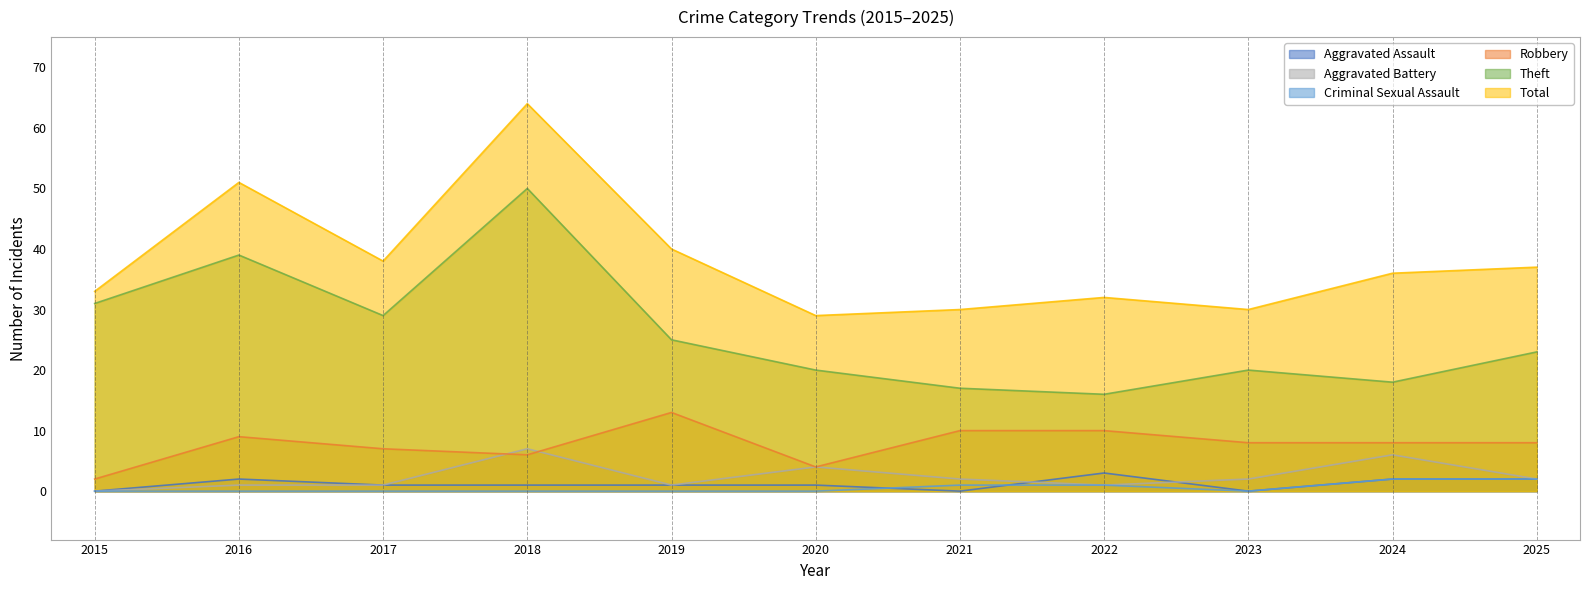

What is the value of the Robbery point at the 10th from the left?

8